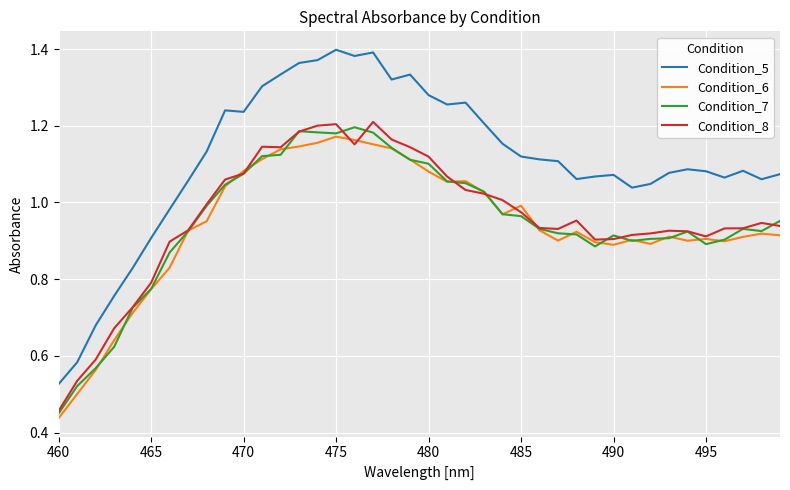

Which series has the largest total across all categories?

Condition_5